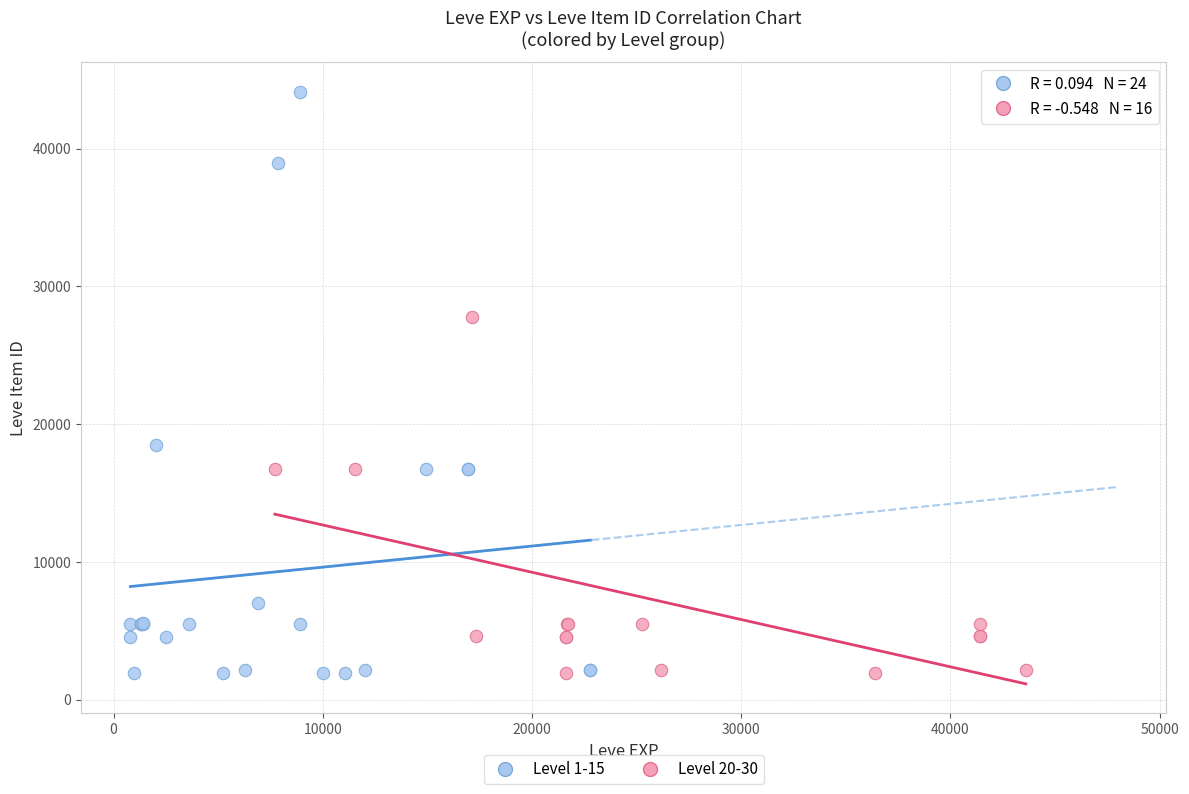

What are all the series names shown in the legend?

Level 1-15, Level 20-30